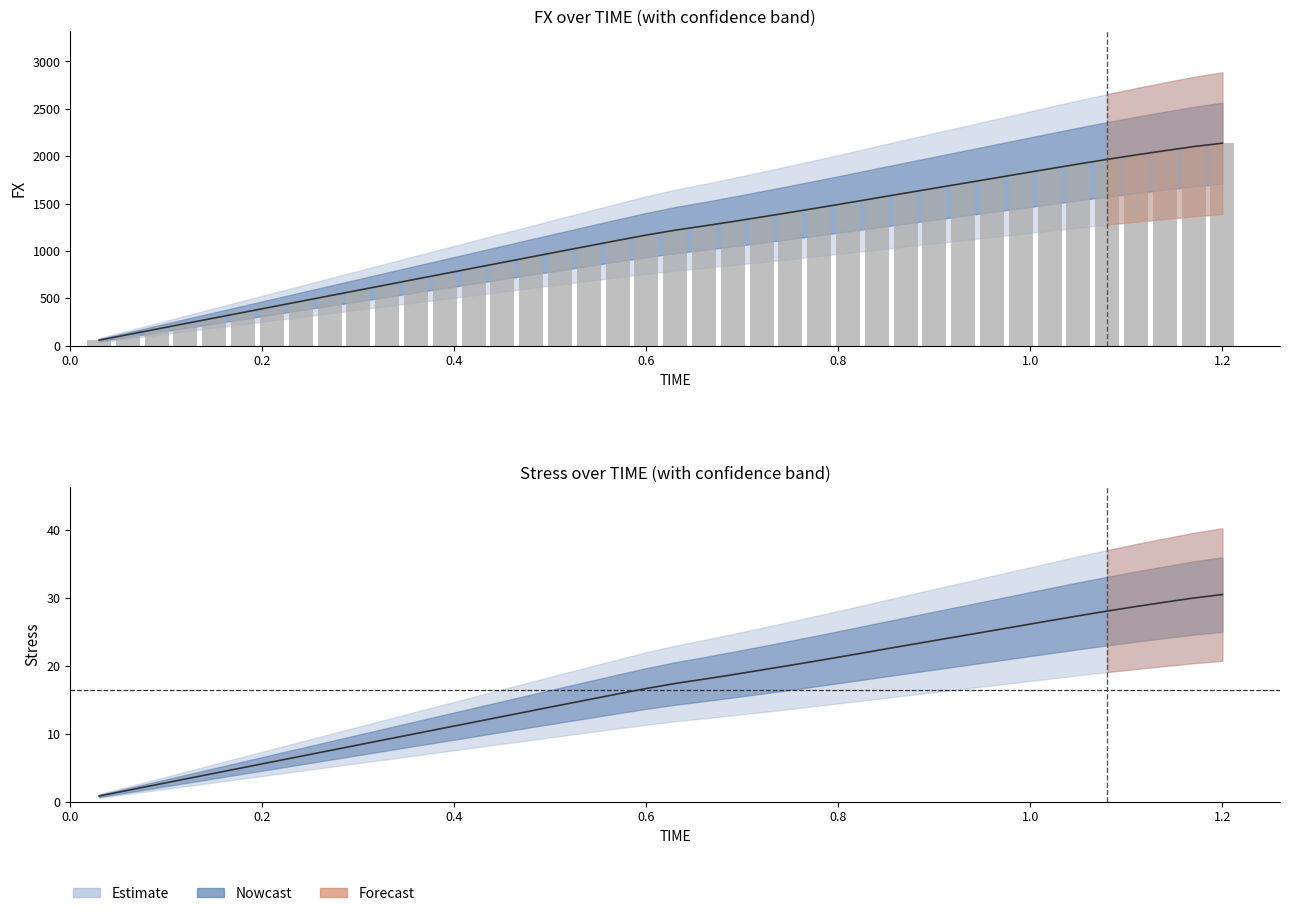

At how many categories does at least one series exceed 356?

34